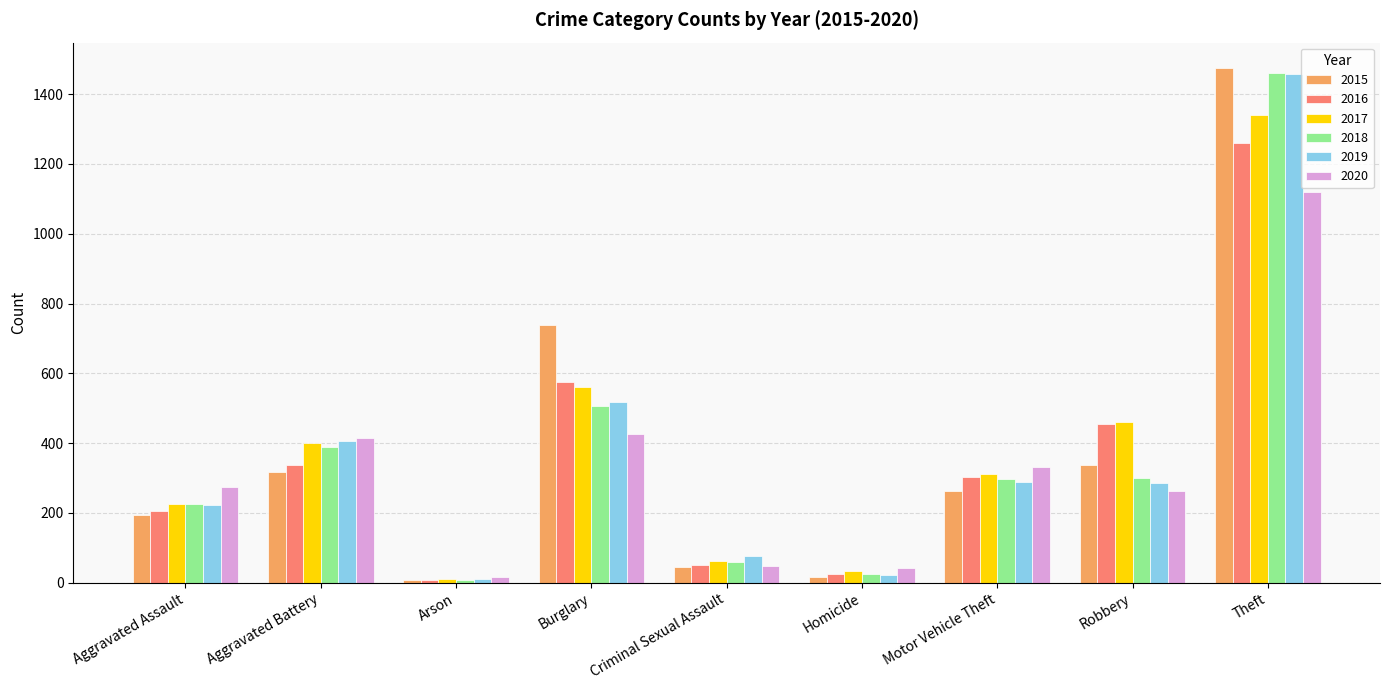

Which series has the largest range (max minus min)?

2015